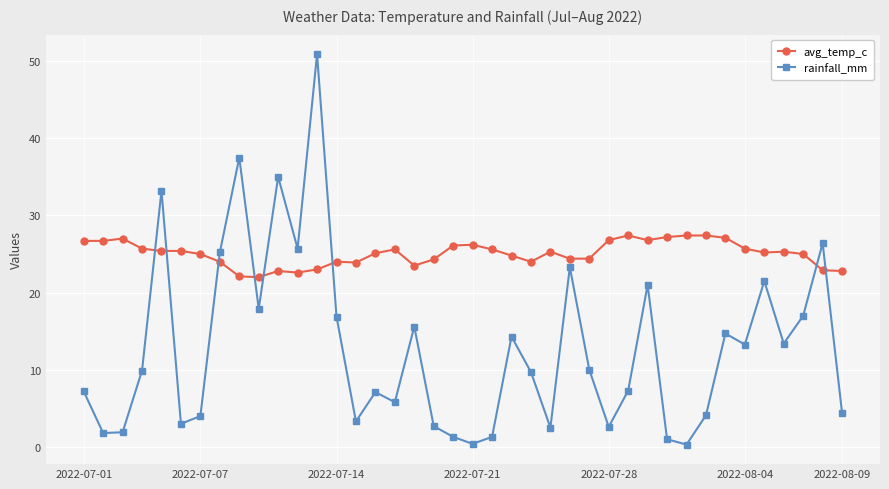

How many data points in rainfall_mm are above 9?

21